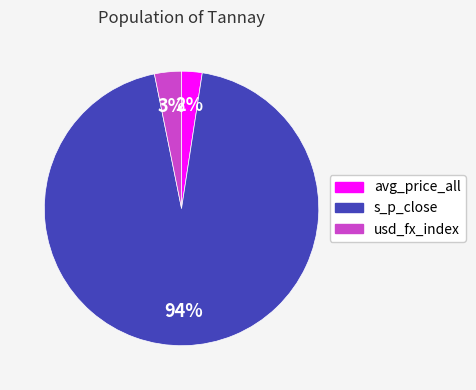

Is the sum of usd_fx_index and avg_price_all greater than half?

No